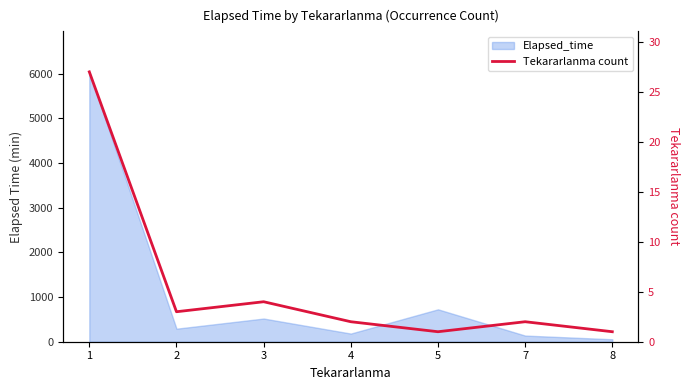

At which category does the chart reach its minimum across all series?

5